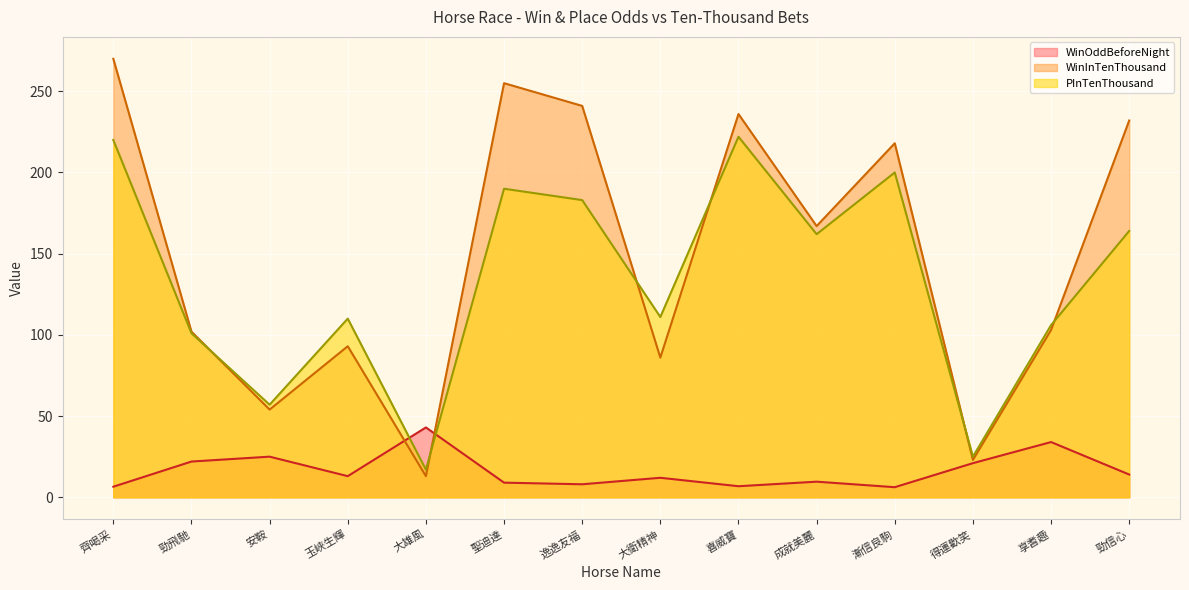

What is the greatest value displayed?

270.0